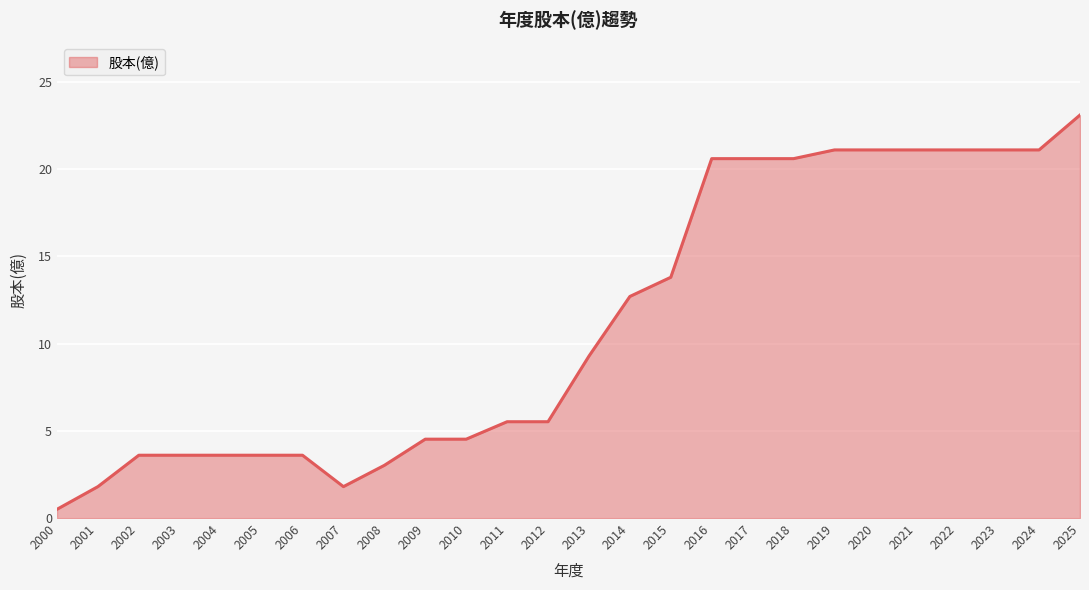

What is the minimum value shown in the chart?

0.5